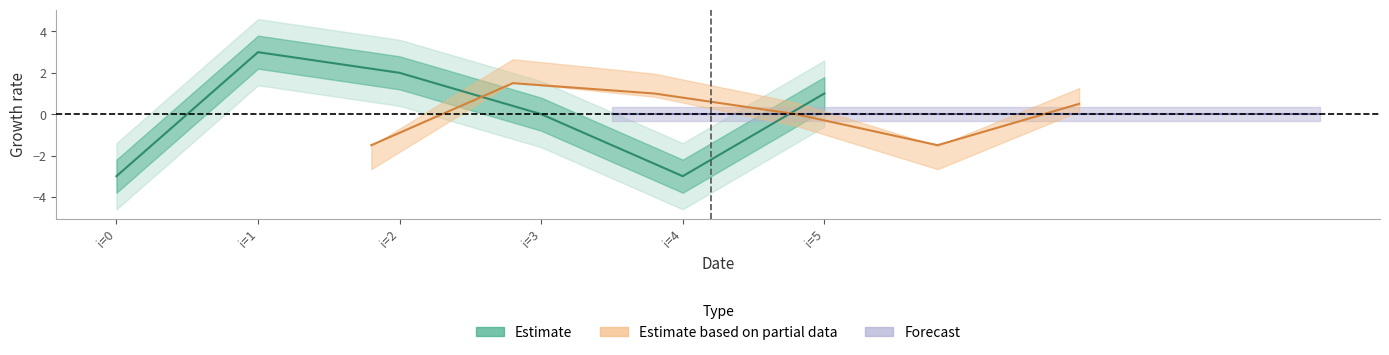

What are all the series names shown in the legend?

Estimate, Forecast, Estimate based on partial data